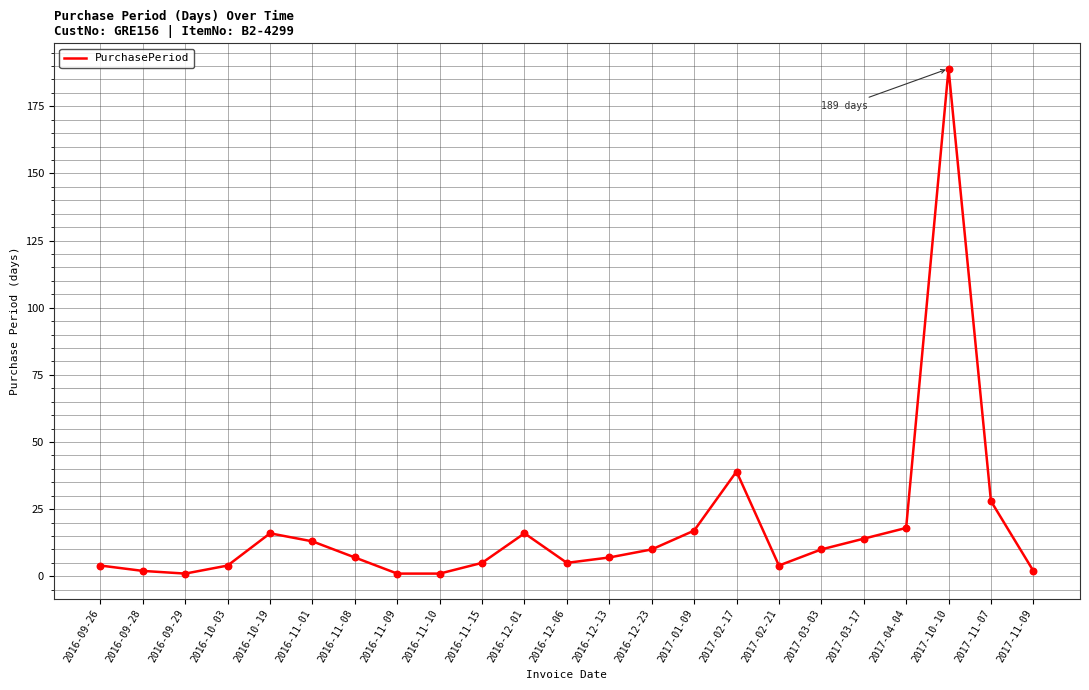

Approximately how many times larger is the value at 2016-11-09 compared to 2016-11-08?

0.1